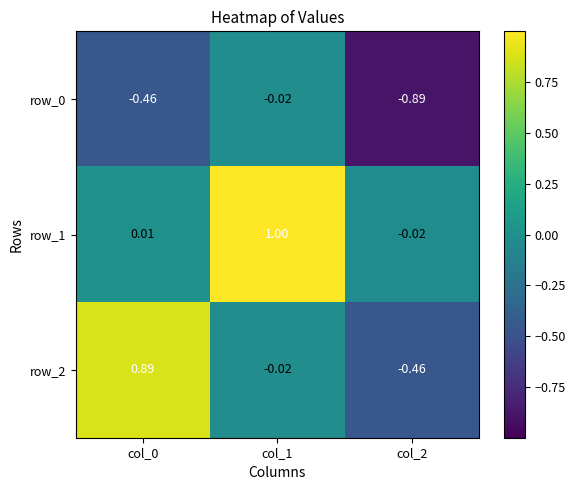

Is the value of row_2 at col_2 greater than the value of row_1 at col_1?

No